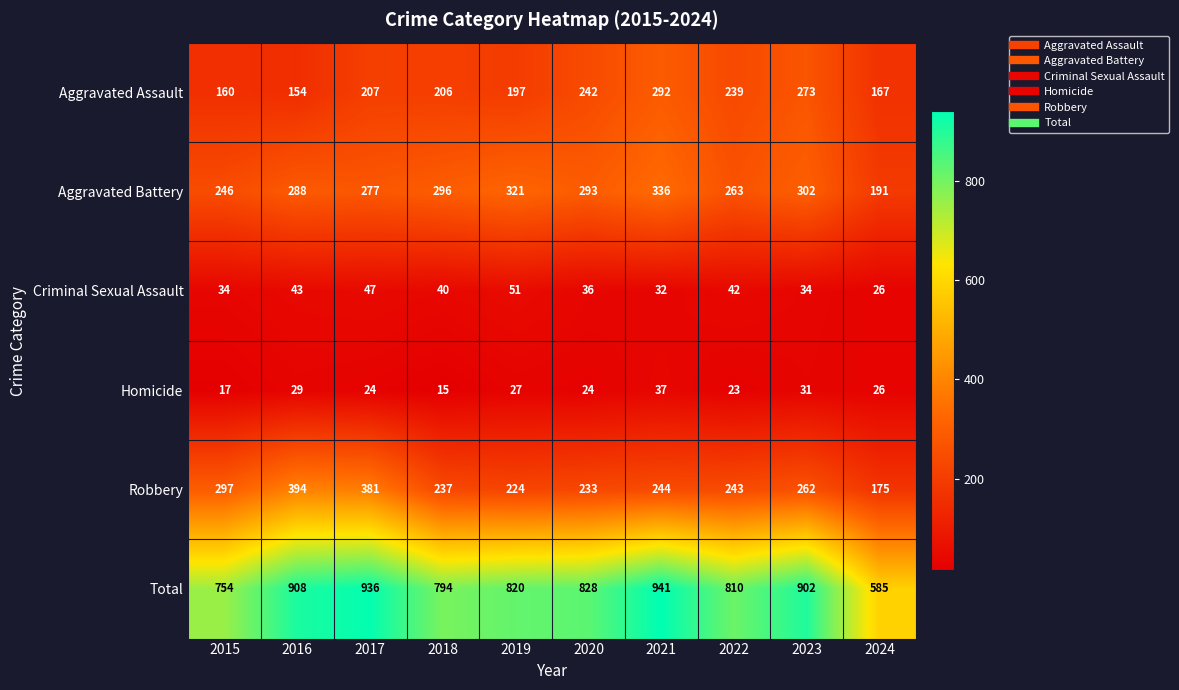

Where is Homicide nearest to the value 26?

2024